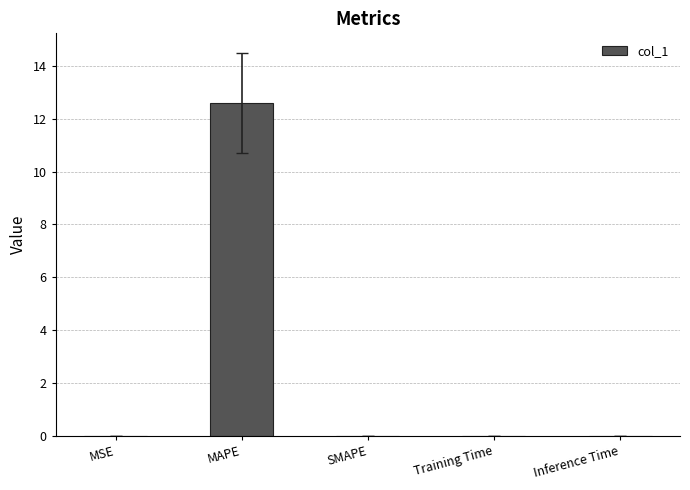

The value at SMAPE is 0.0. True or false?

True